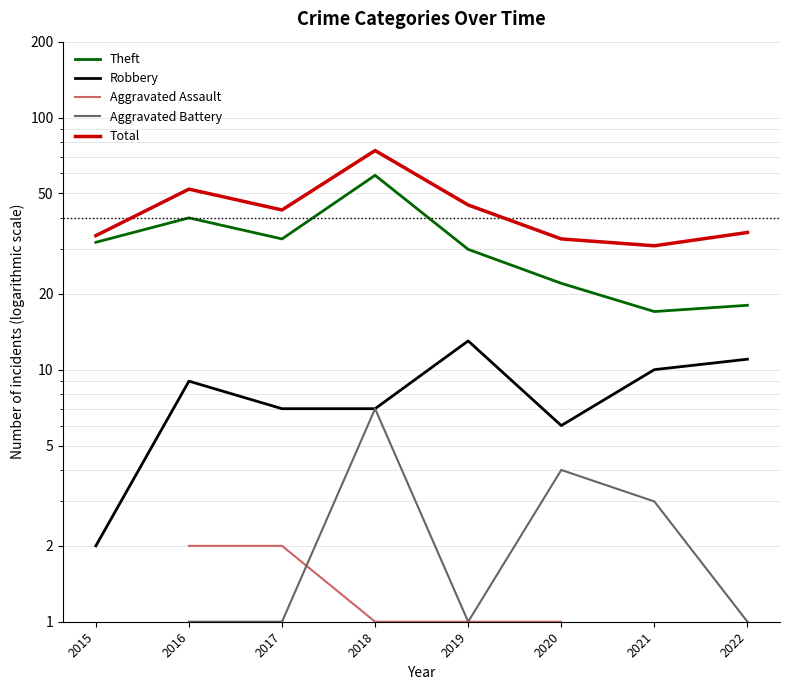

Where does the Total series first go above 43?

2016